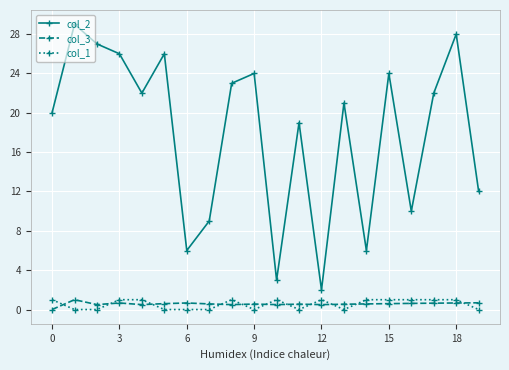

True or false: col_1 and col_2 intersect in this chart.

False